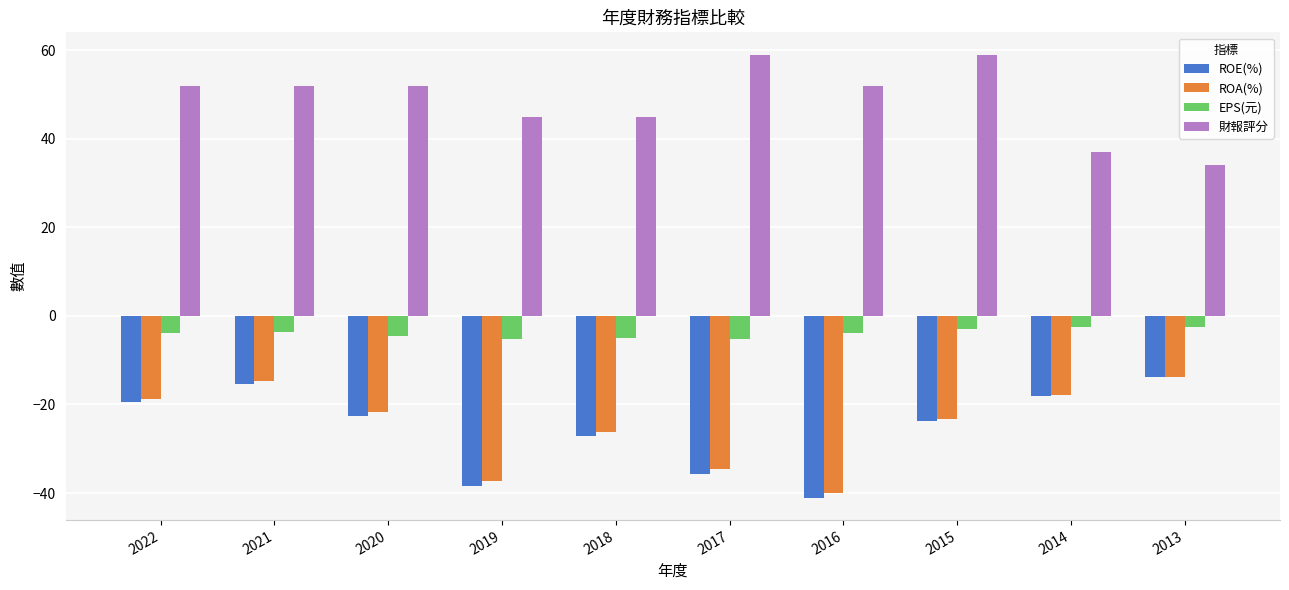

Which series has the widest spread of values?

ROE(%)